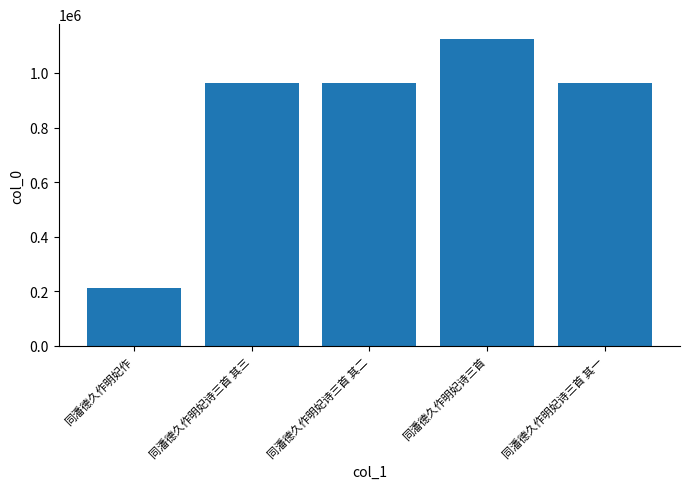

What position from the left is 同潘德久作明妃诗三首 其三?

2